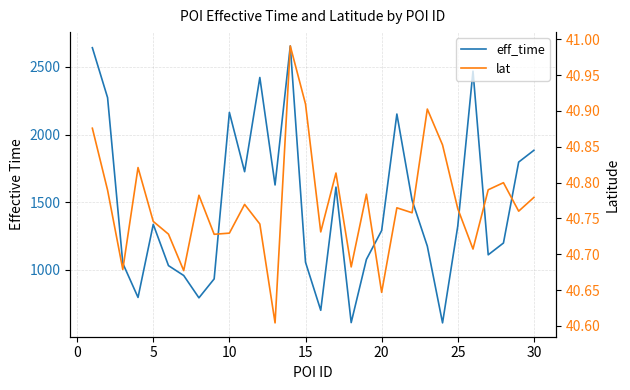

What is the sum of the lat values at 20 and 25?

81.4